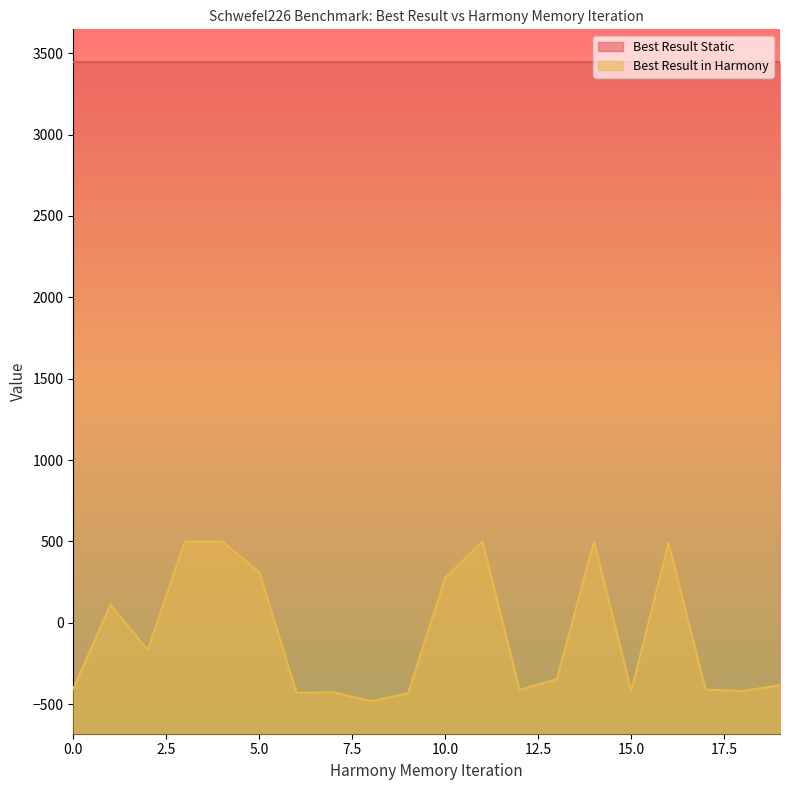

List the labels in order of value, largest first.

3, 4, 11, 14, 16, 5, 10, 1, 2, 13, 19, 0, 17, 12, 18, 15, 7, 6, 9, 8